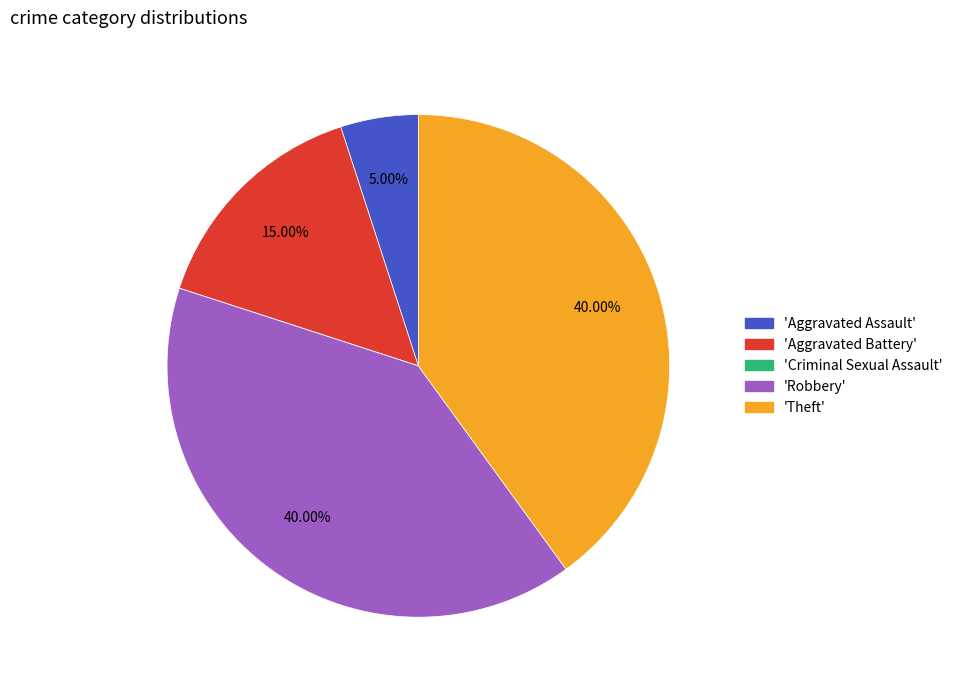

Is there any slice that represents more than half of the pie?

No